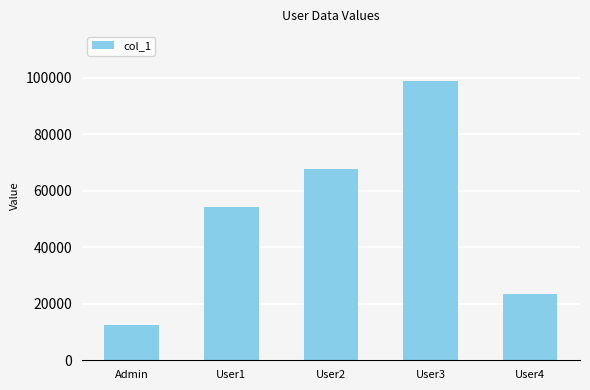

List the labels in order of value, largest first.

User3, User2, User1, User4, Admin